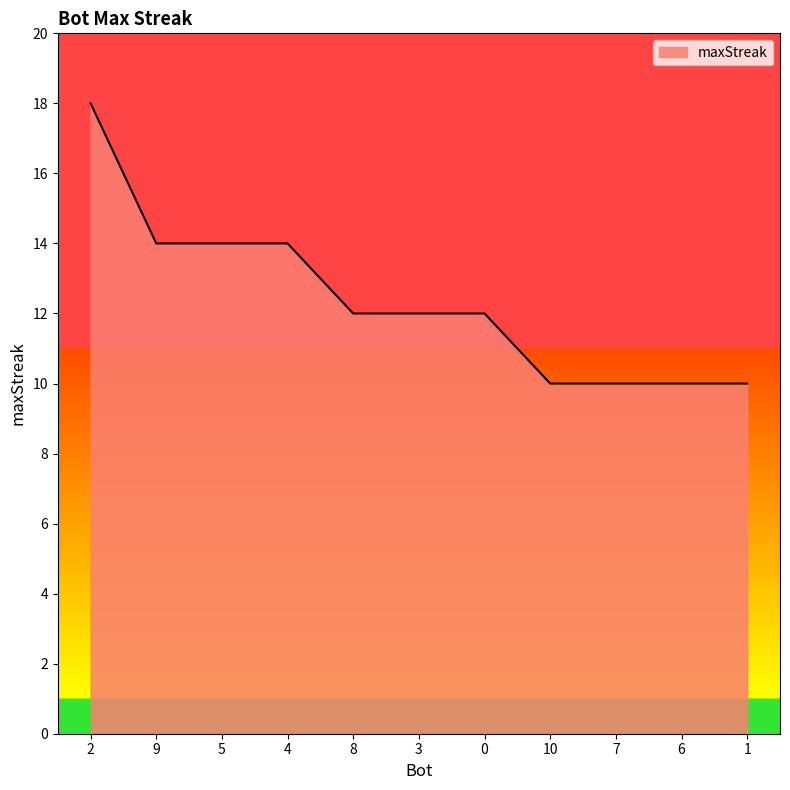

Does the chart display data point markers on the line(s)?

No